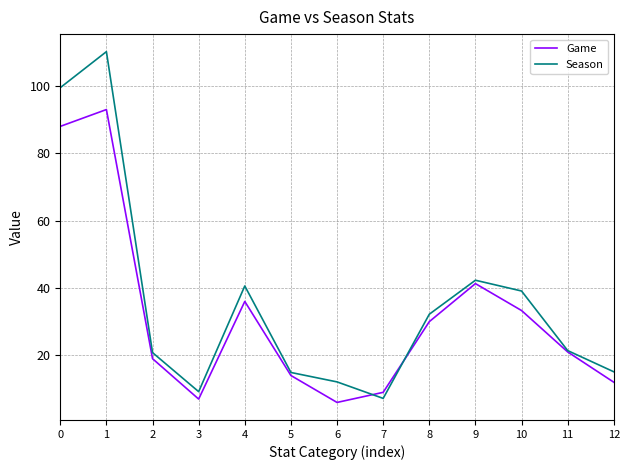

Is the value of Game at 5 greater than the value of Season at 12?

No